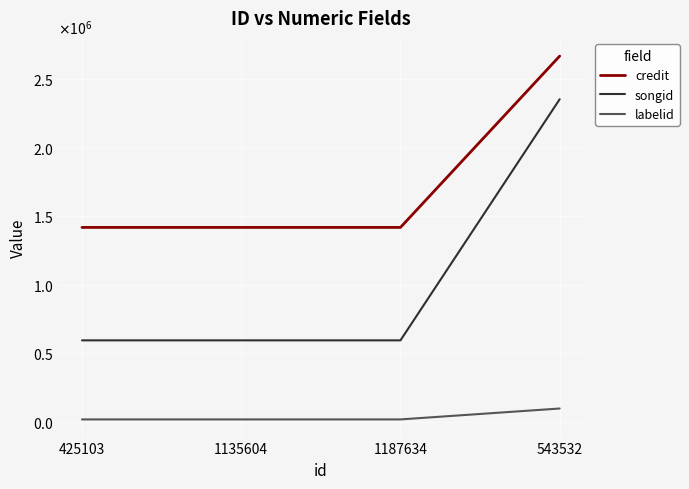

Rank the series by their maximum value, from highest to lowest.

credit, songid, labelid